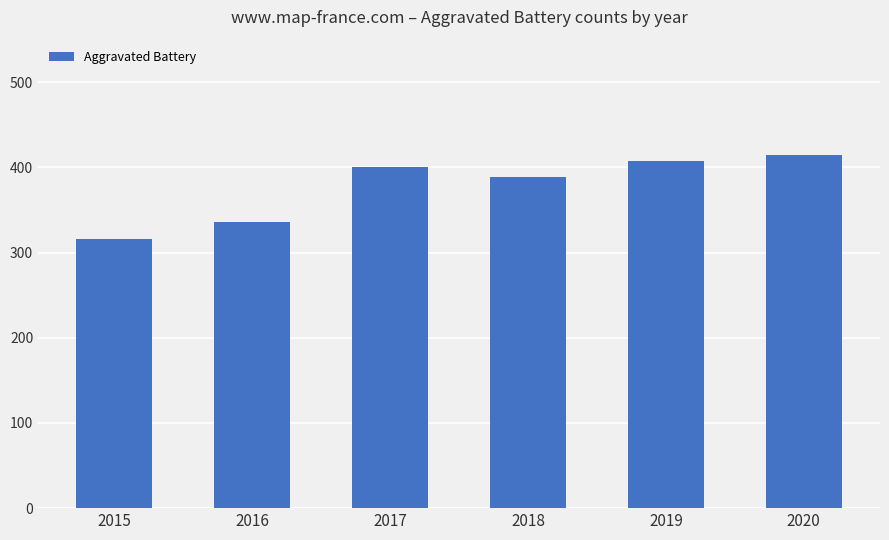

How many data points does each series have?

6